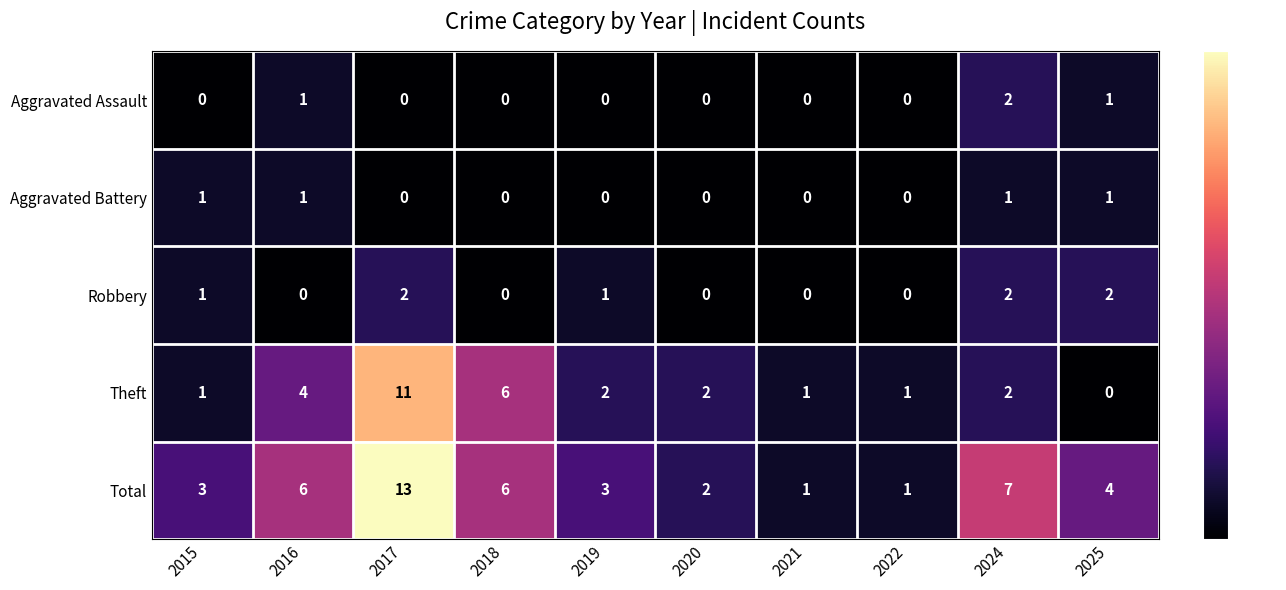

How many categories are shown in the chart?

10